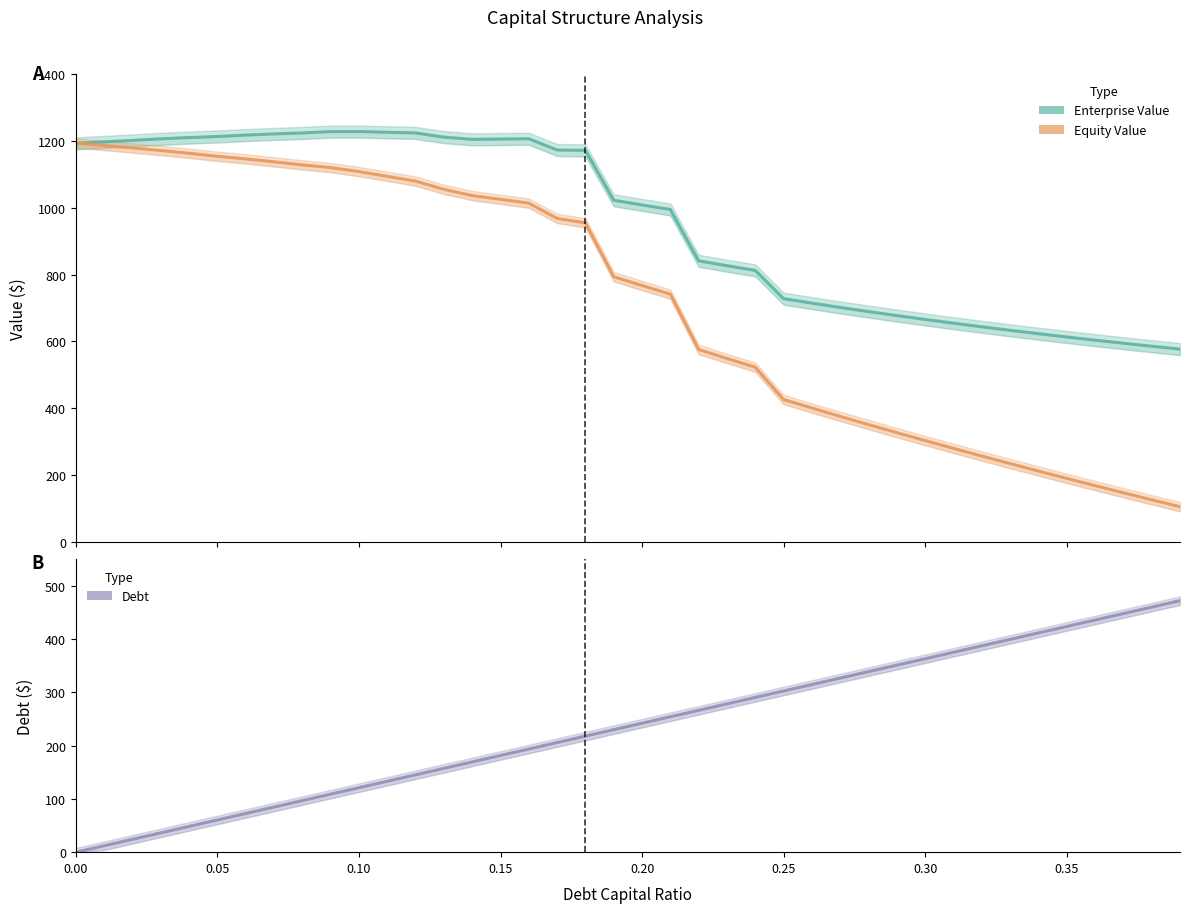

What is the difference between the maximum and minimum values in the Equity Value series?

1087.0